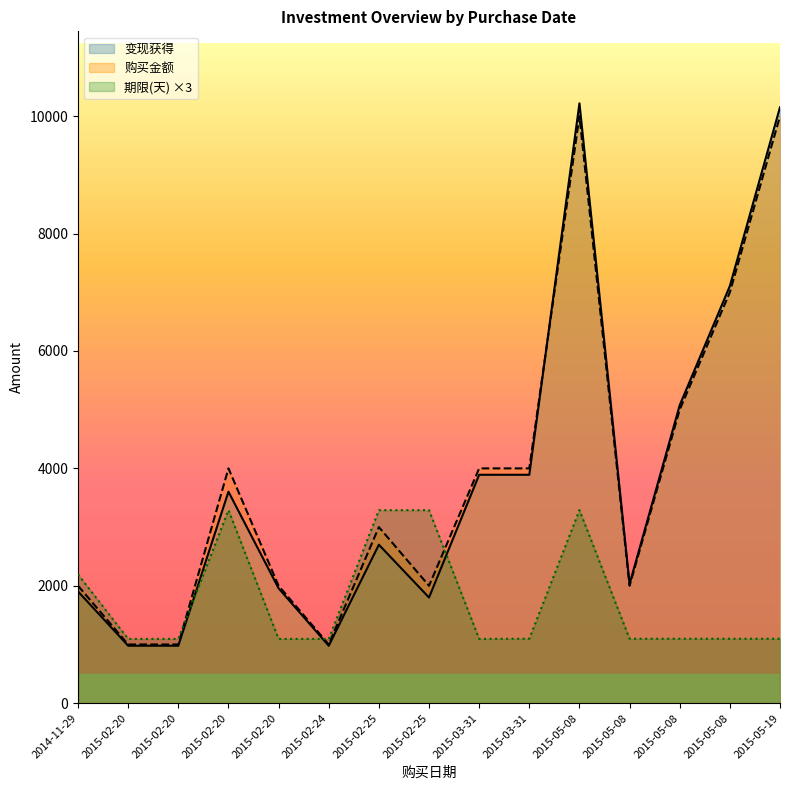

Rank the series by their maximum value, from highest to lowest.

变现获得, 购买金额, 期限(天) ×3